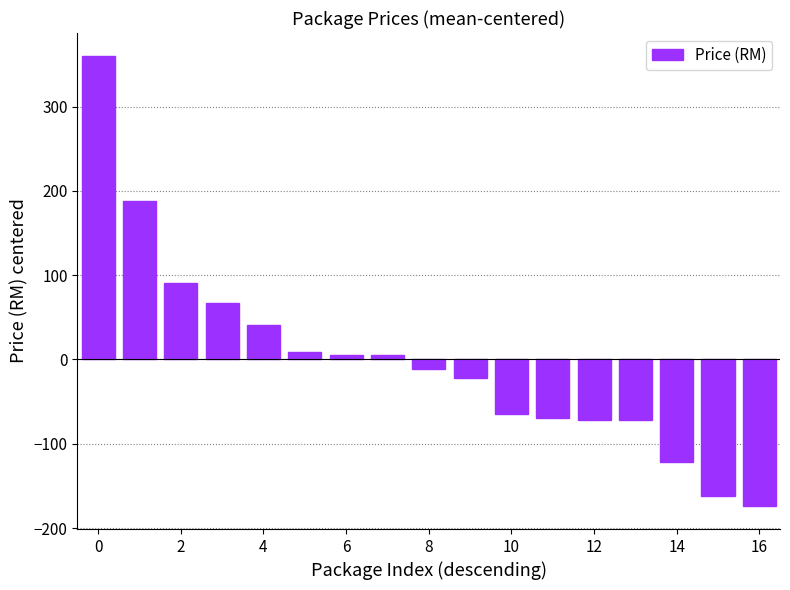

What is the value of the 2nd bar from the left?

188.6